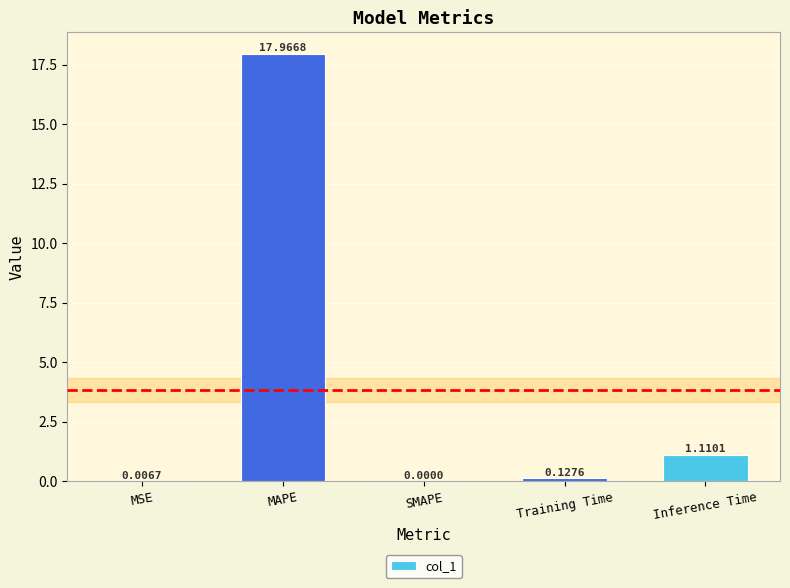

What is the change in value from SMAPE to Training Time?

+0.1